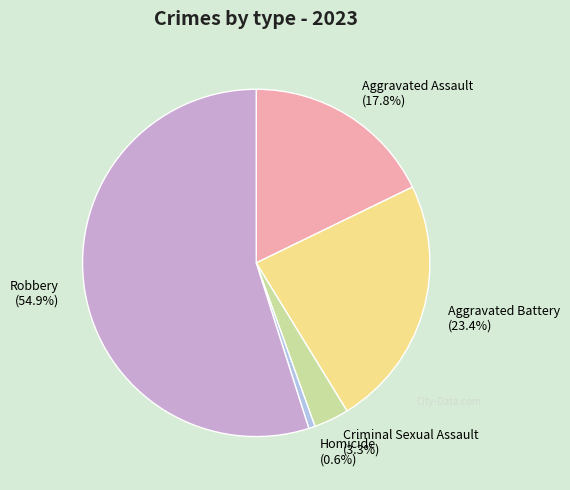

To the nearest percent, what portion does Robbery represent?

55%